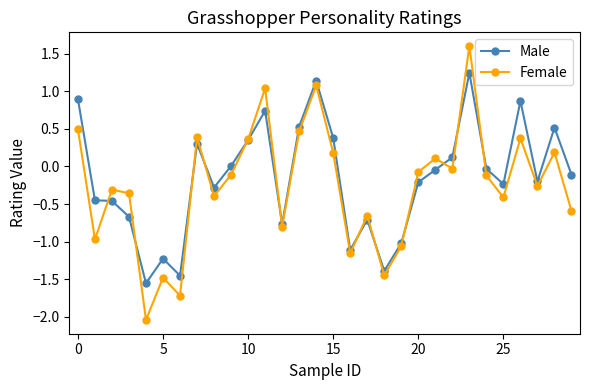

What is the difference between the maximum and minimum values in the Female series?

3.6